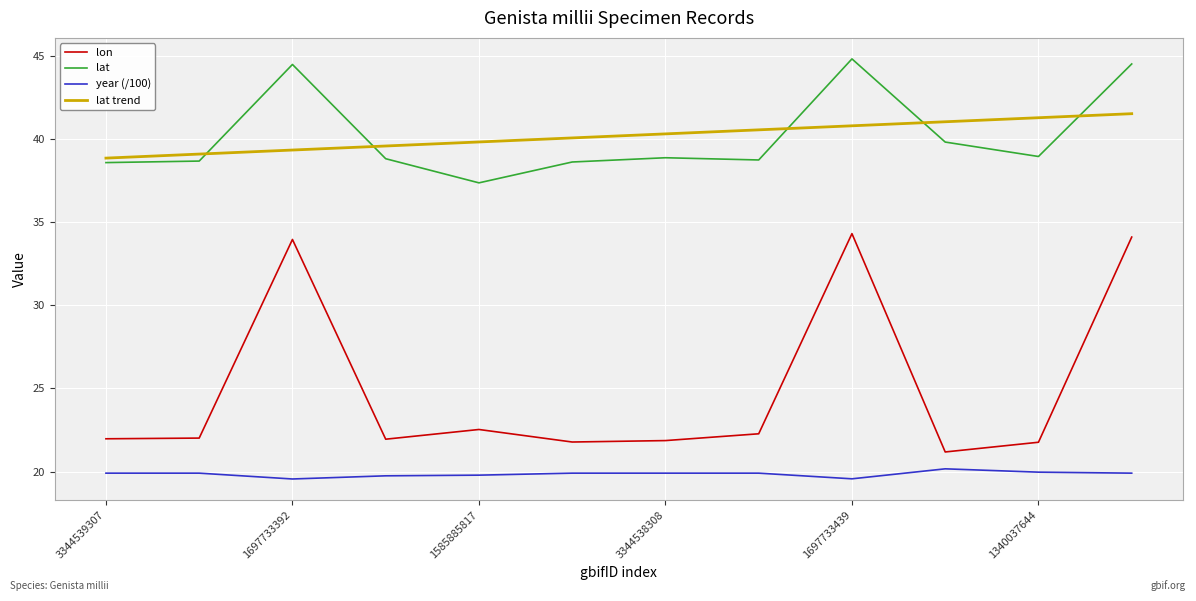

What is the minimum value shown in the chart?

19.6